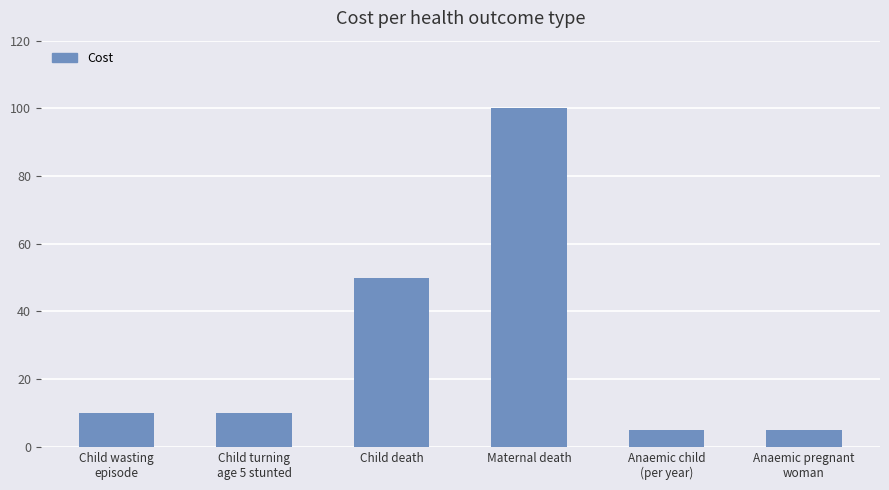

At which label is the value closest to 52?

Child death